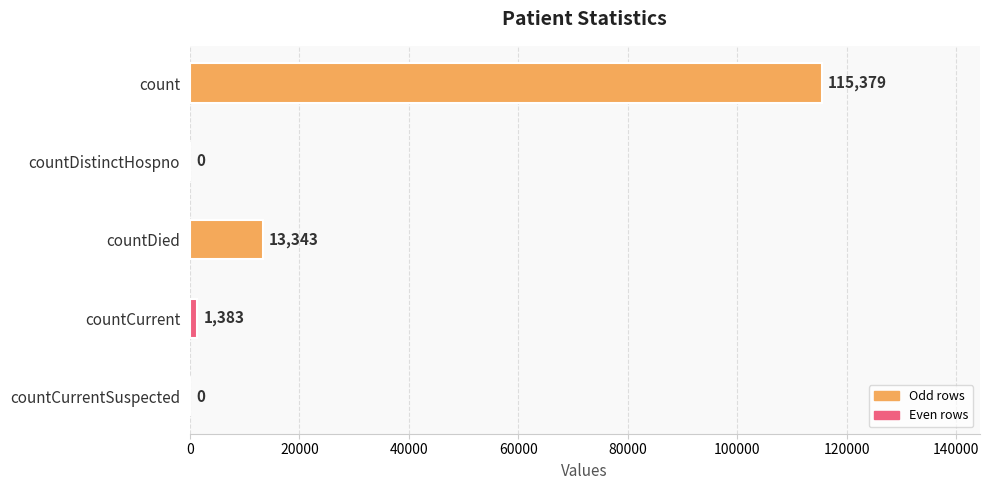

Reading top to bottom, transcribe all the data shown in this chart.

count=115379	countDistinctHospno=0	countDied=13343	countCurrent=1383	countCurrentSuspected=0